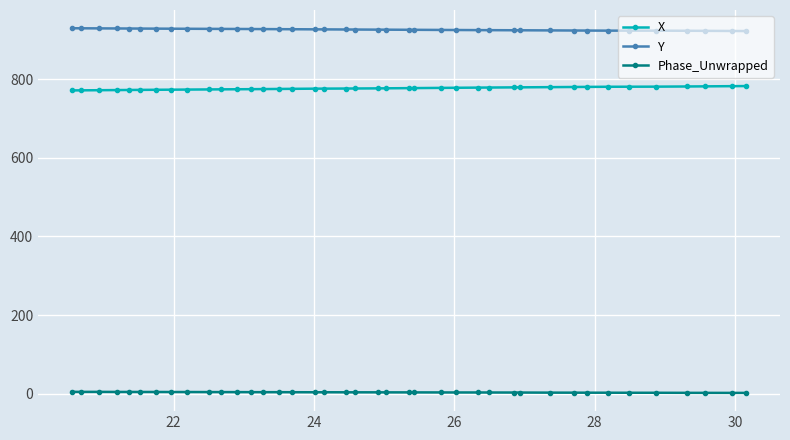

True or false: X and Phase_Unwrapped intersect in this chart.

False